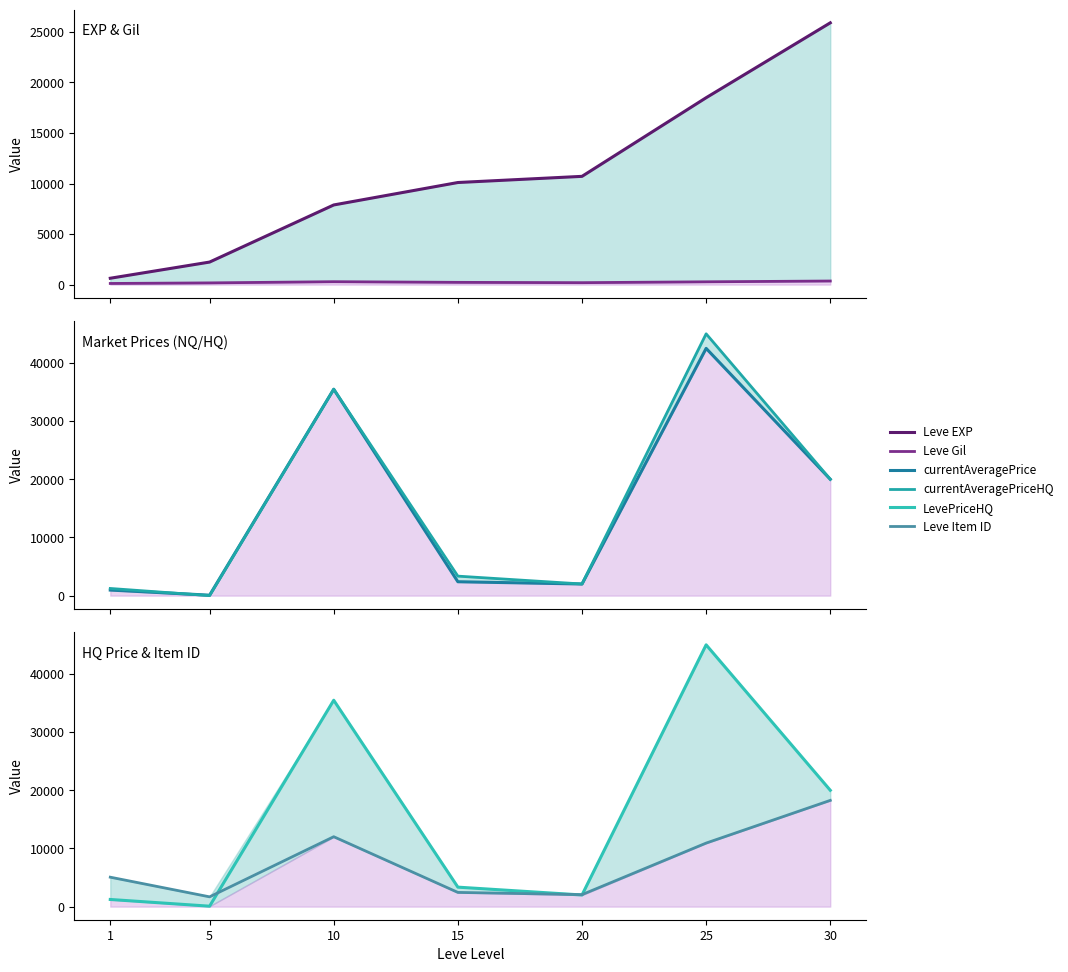

At which category does the chart reach its peak across all series?

25